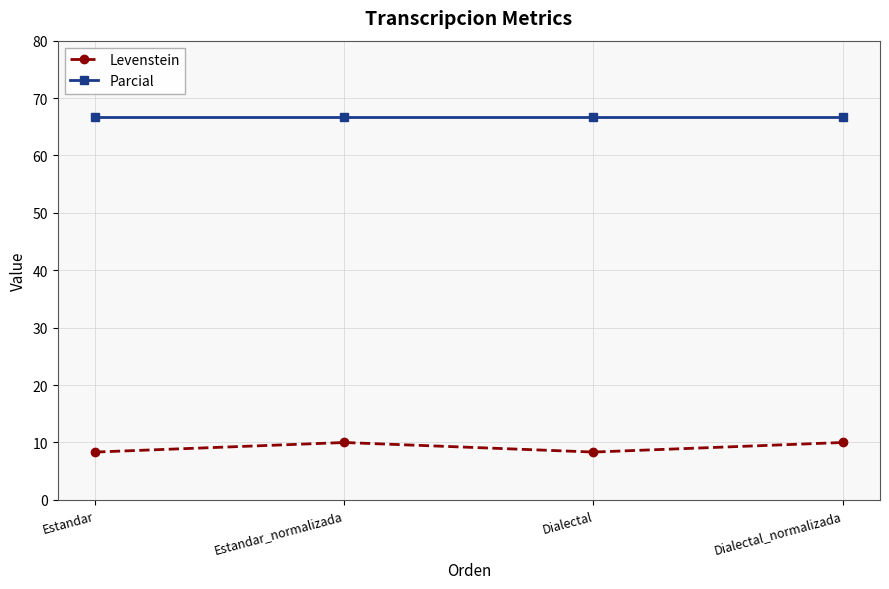

What position from the right is Dialectal?

2